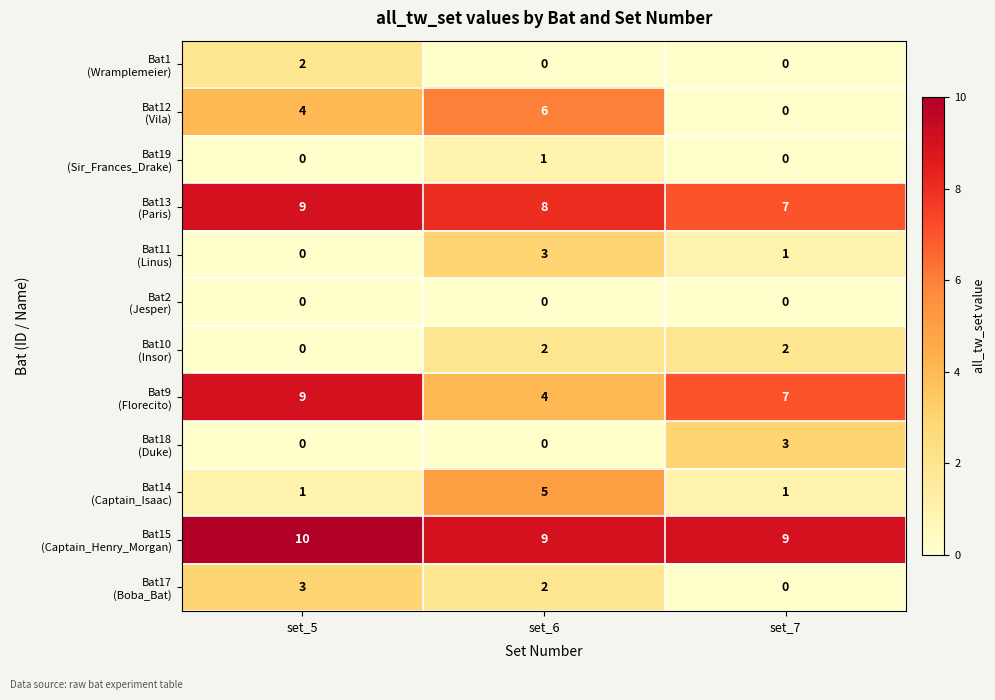

What is the spread (max minus min) of values at set_5?

10